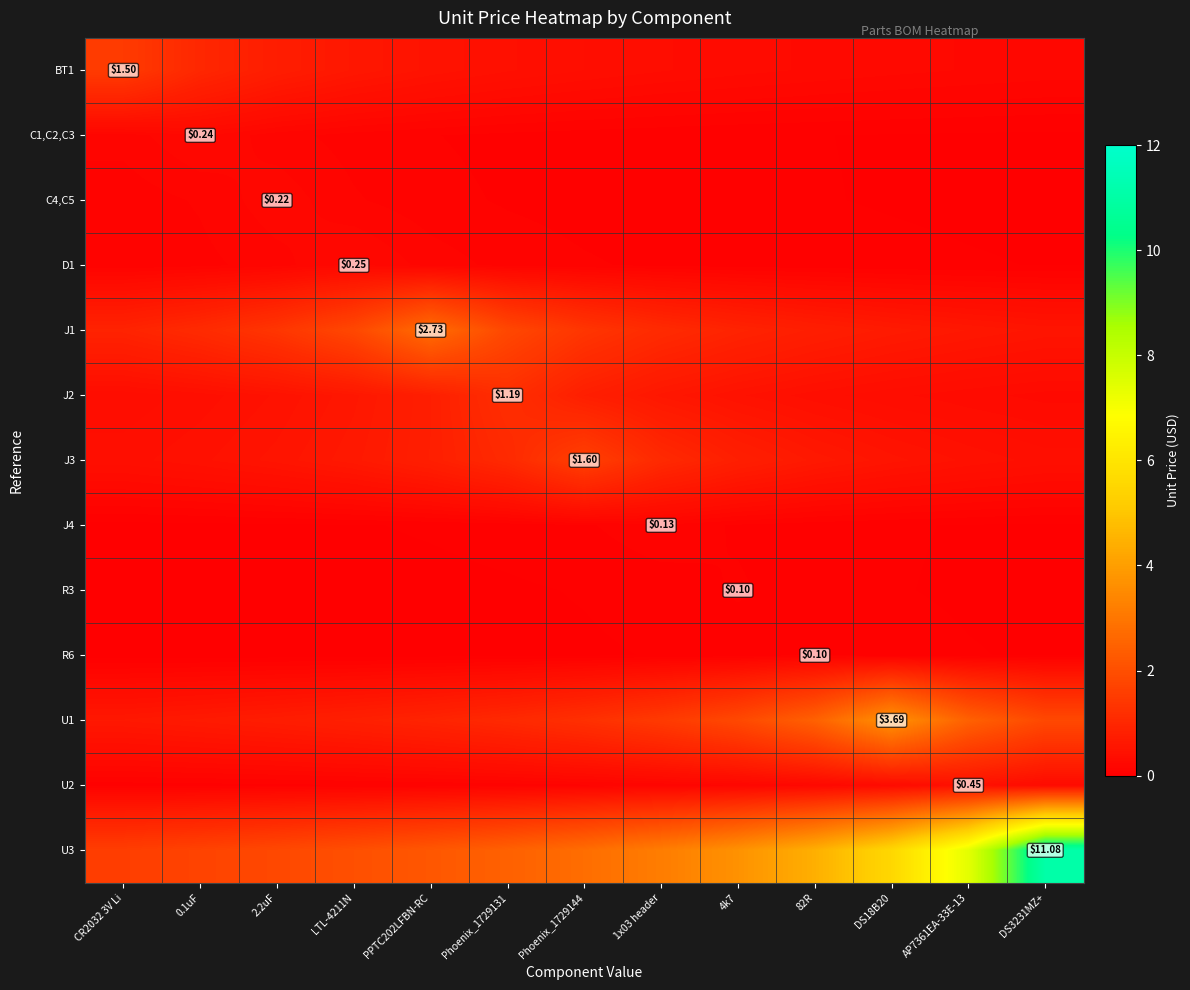

What is the total value across all series at PPTC202LFBN-RC?

8.5